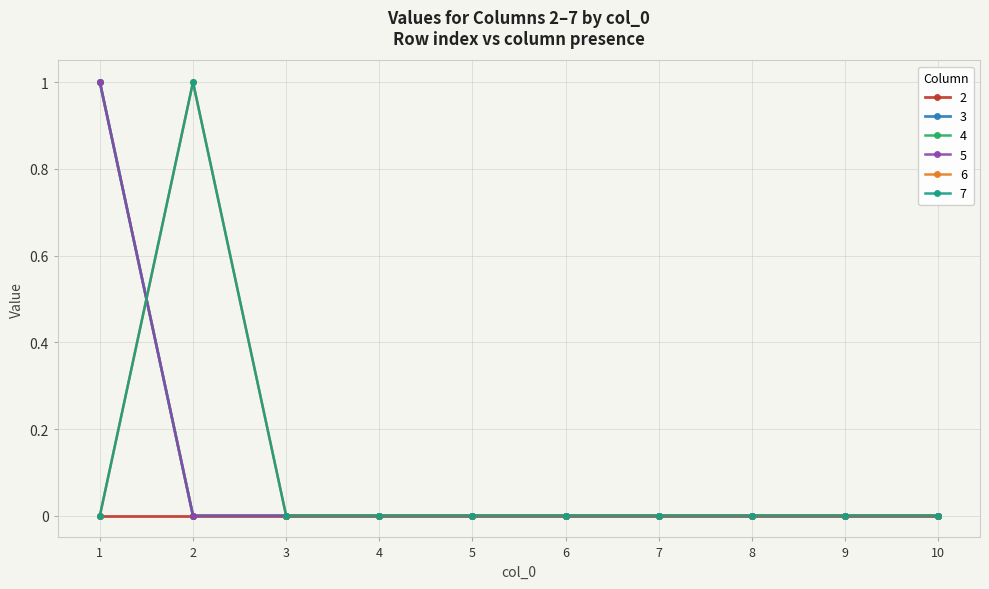

Does the chart have visible grid lines?

Yes